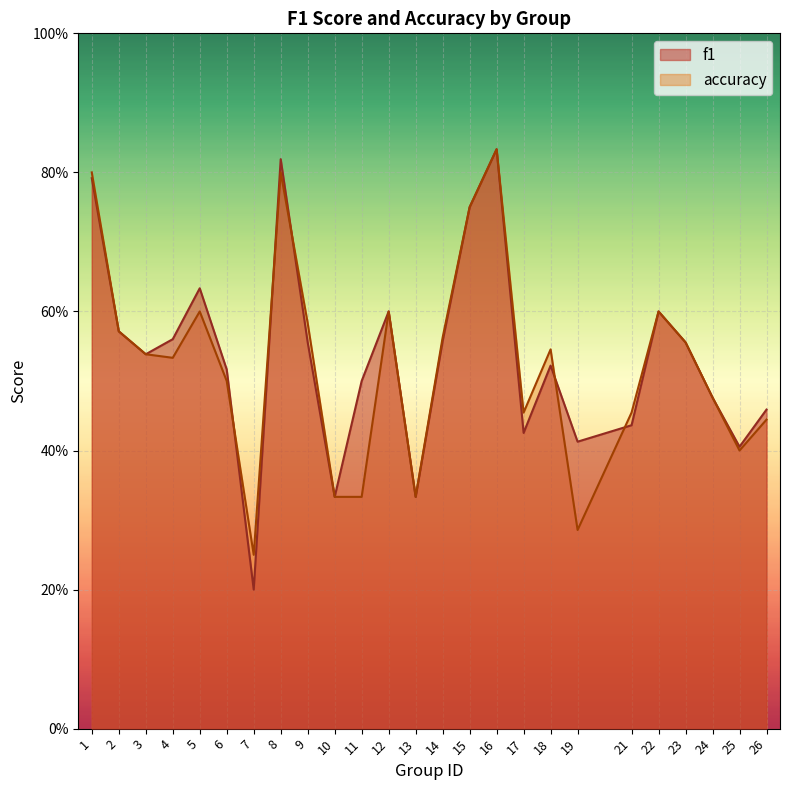

What is the value of the accuracy point at the 7th from the left?

0.2